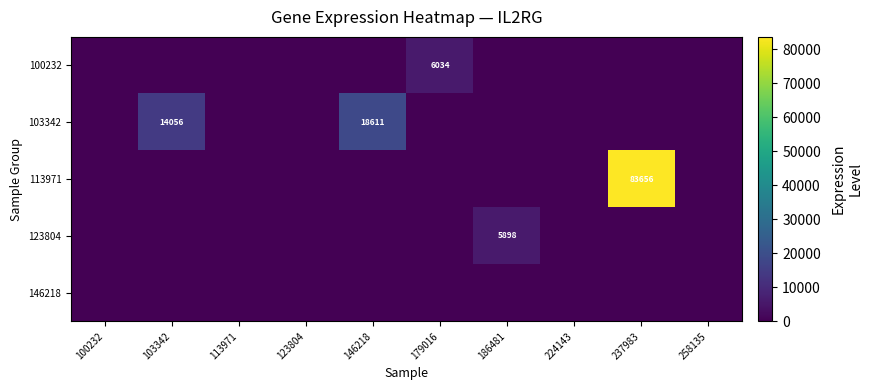

How many data points does each series have?

10